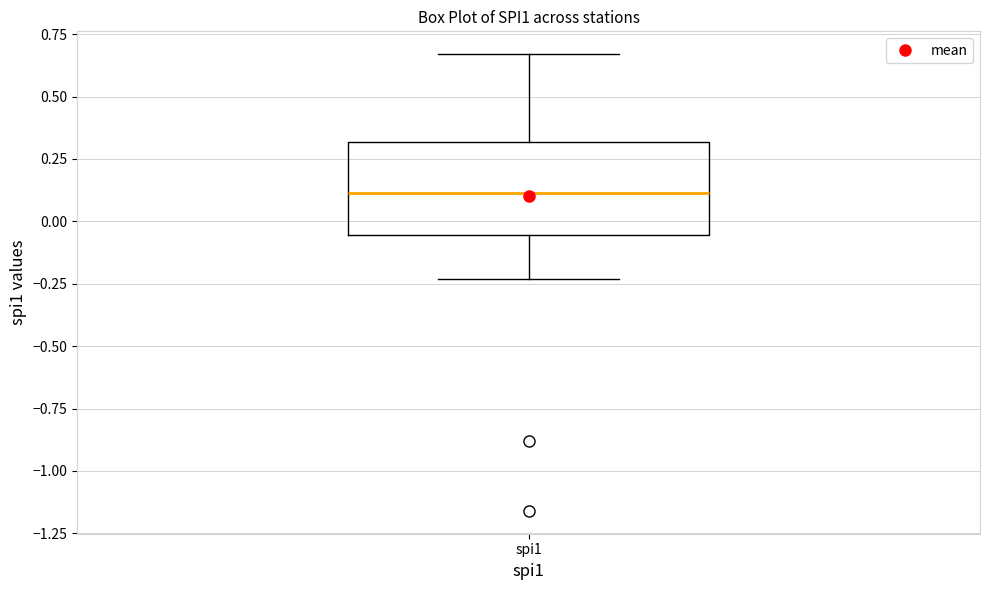

Transcribe this box plot: give where the median line is, the range the box spans, and where the two whiskers end, as read against the y-axis. The values are not printed on the chart, so give them approximately, as read against the axis.

median 0.10, box -0.05 to 0.30, whiskers -0.25 to 0.65